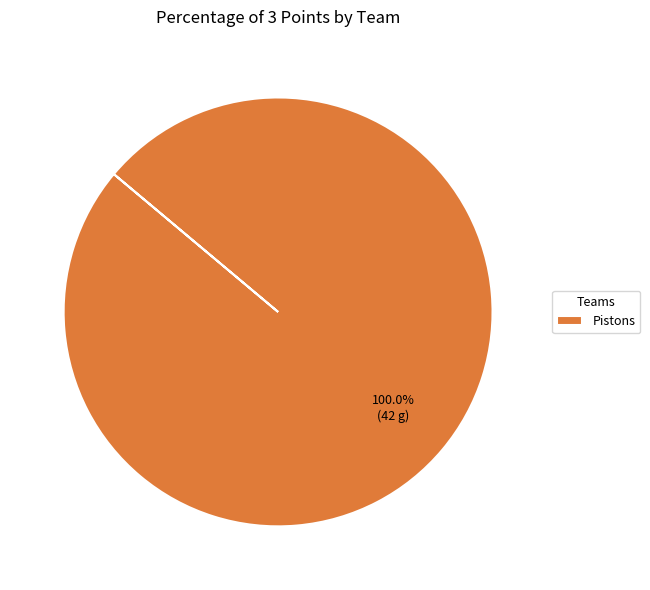

Rank the categories by value from highest to lowest.

Pistons